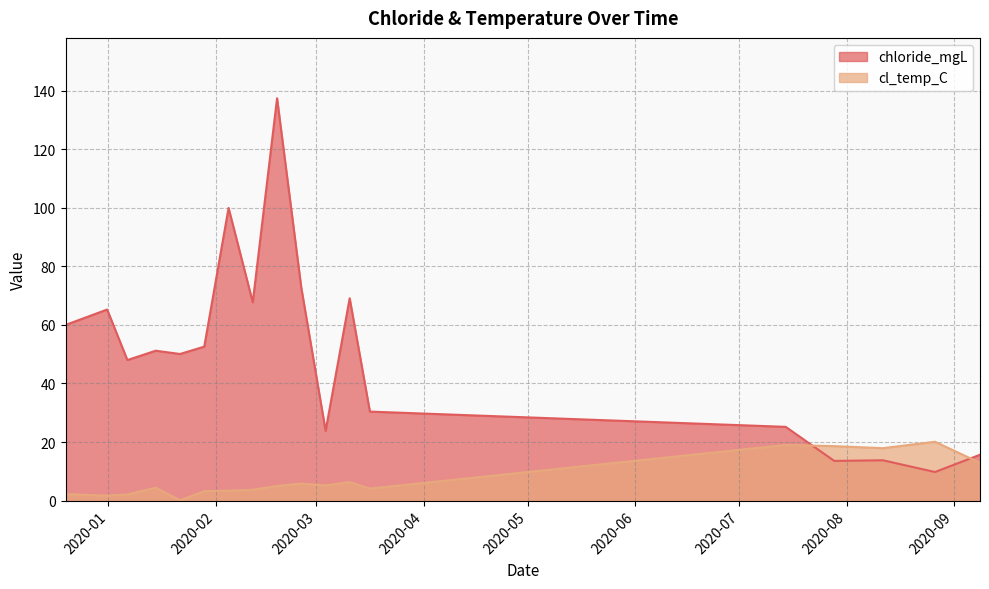

What is the highest value of the cl_temp_C series?

20.1